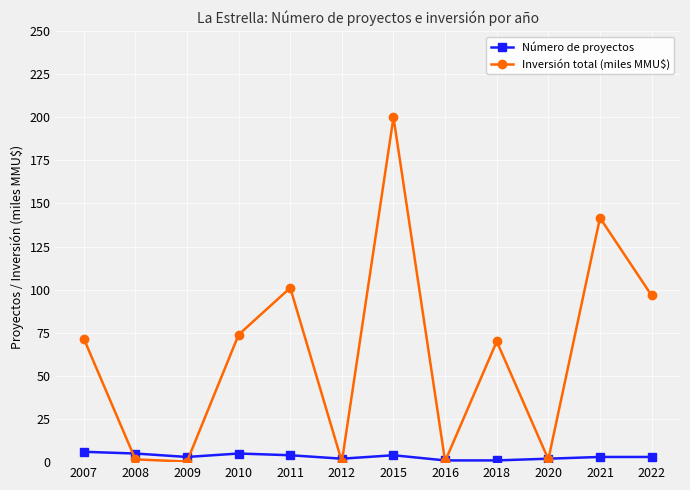

What is the value of the Número de proyectos point at the 3rd from the left?

3.0